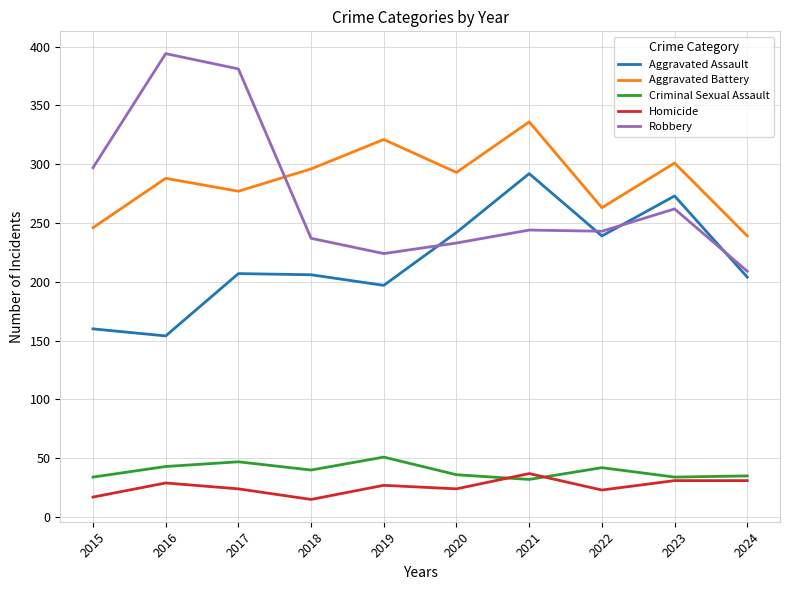

True or false: Criminal Sexual Assault and Aggravated Assault cross at least once.

False